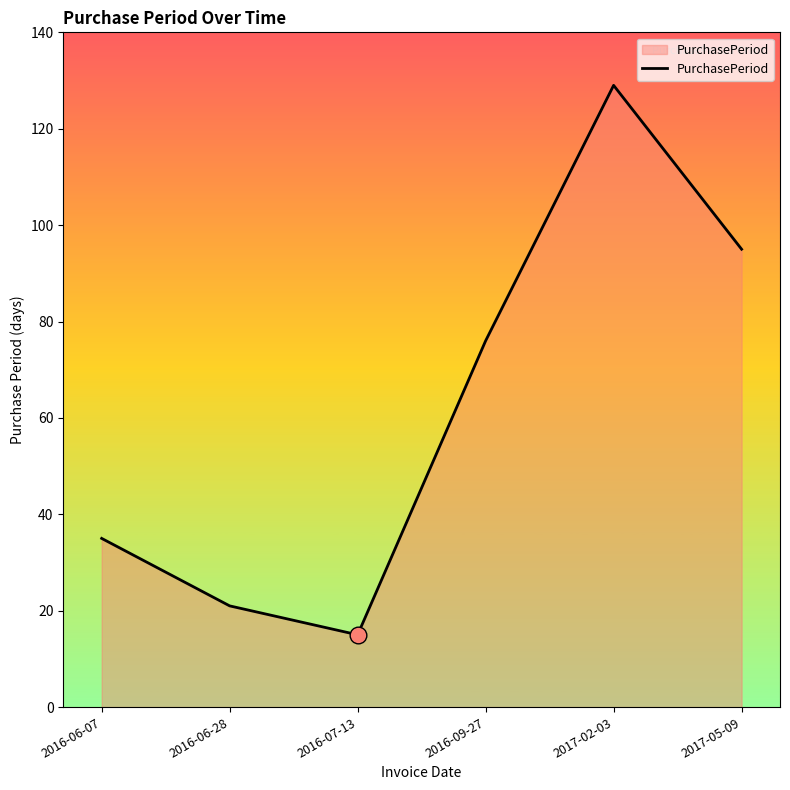

What is the sum of all values?

371